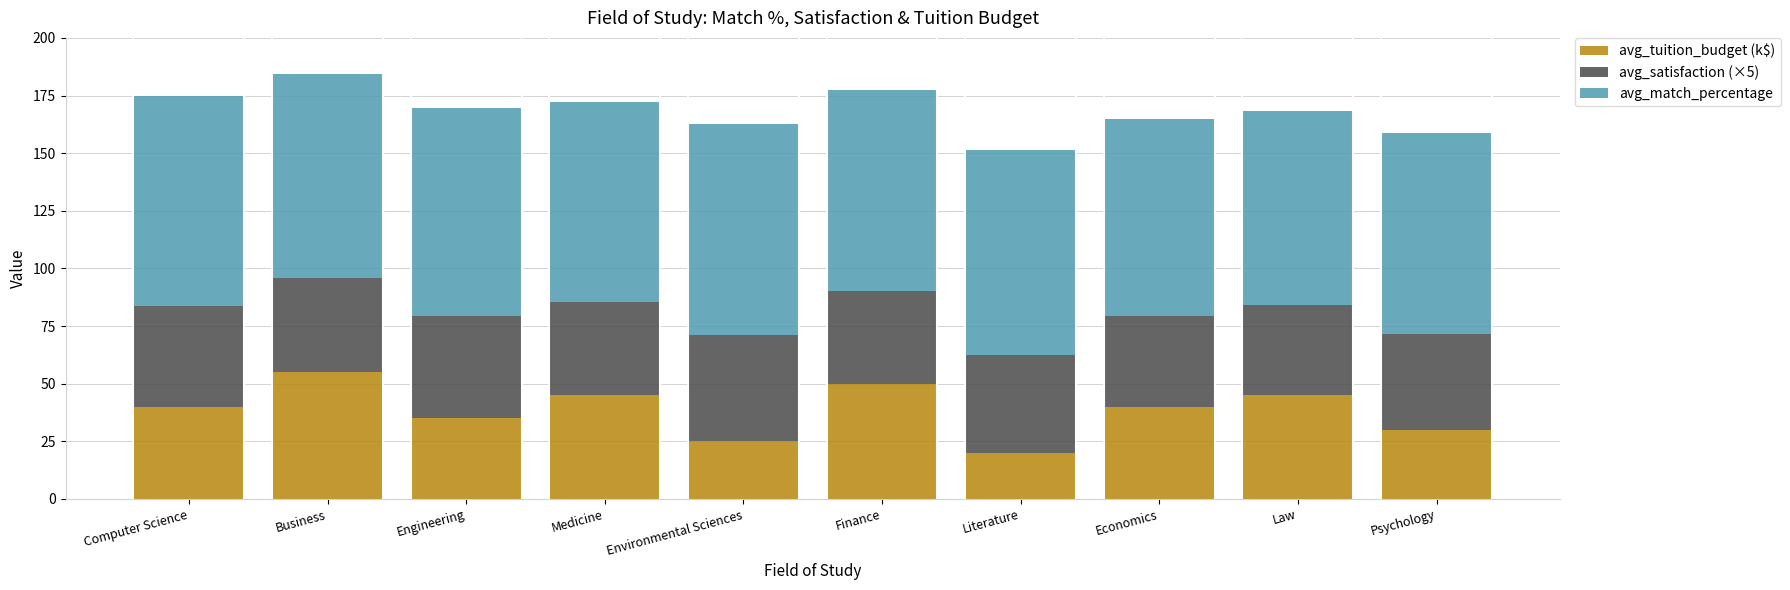

What is the total value across all series at Law?

168.1